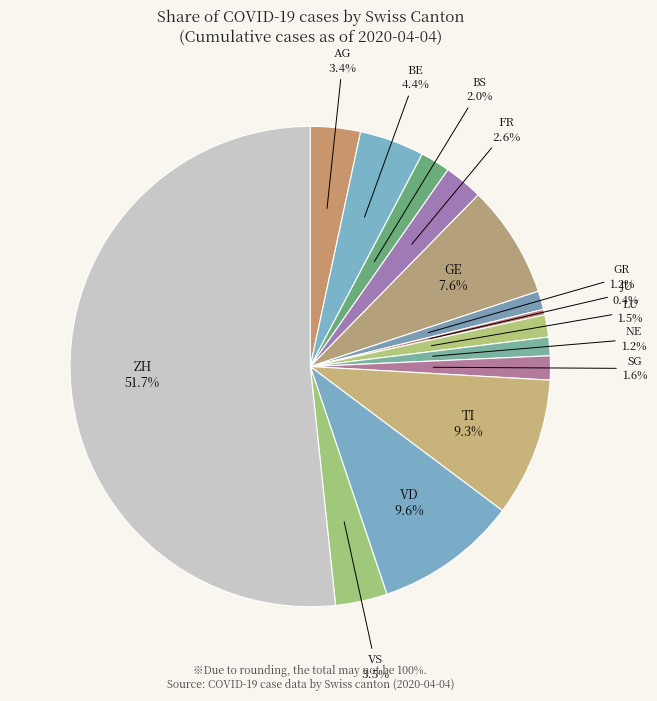

Which slice is the smallest?

JU